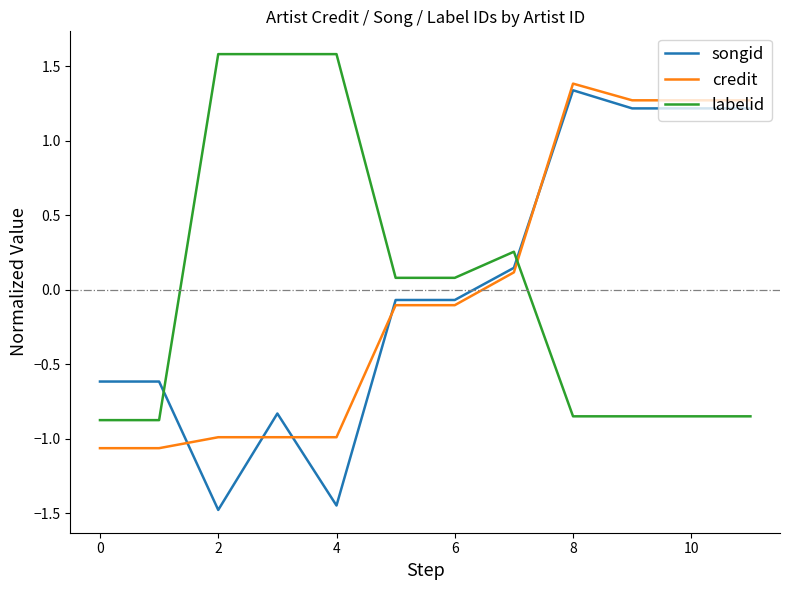

Which series has the largest range (max minus min)?

songid